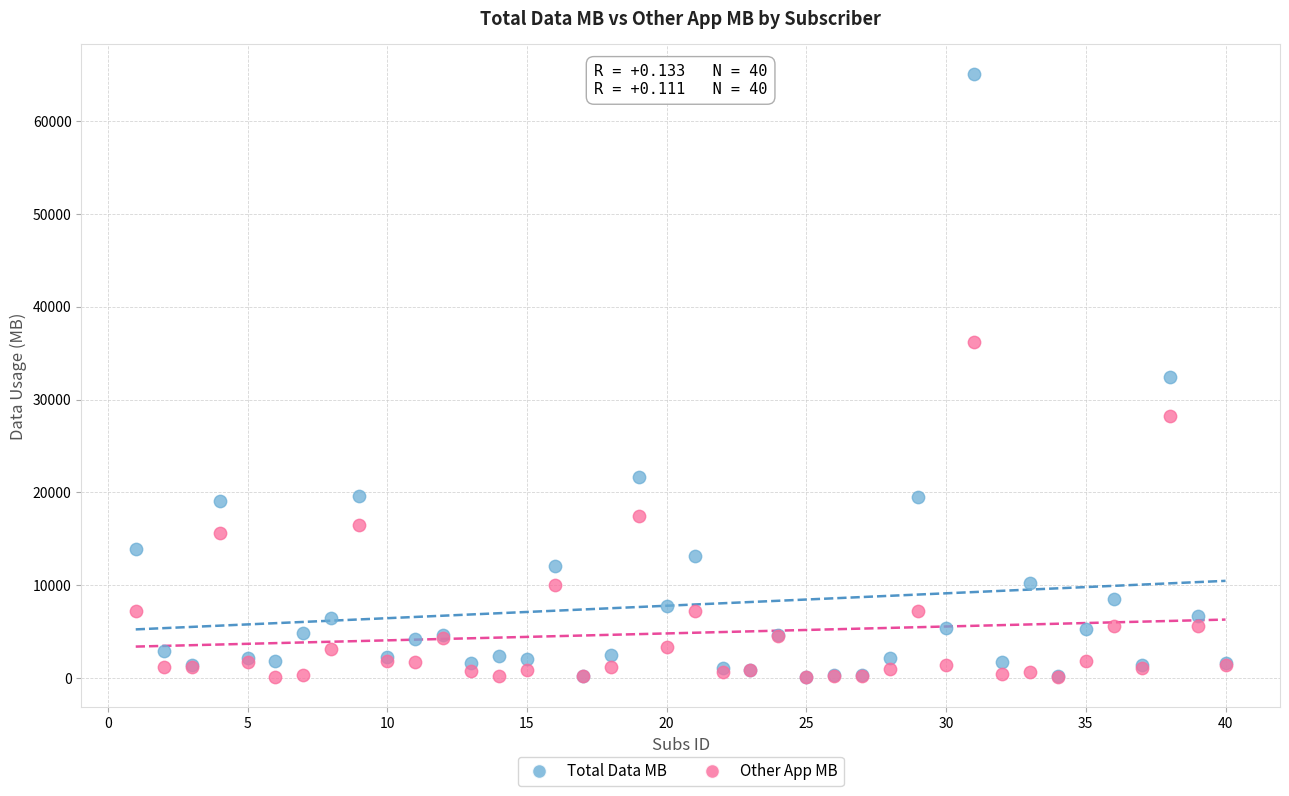

Which series reaches the maximum Y coordinate?

Total Data MB